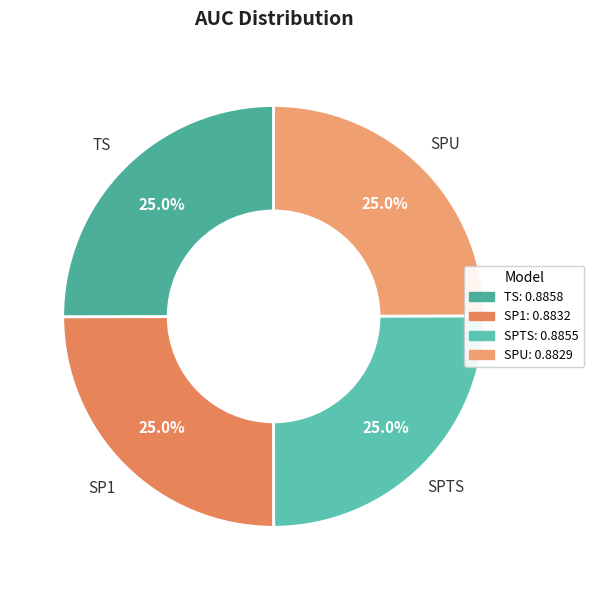

What percentage is NOT represented by SPTS?

75.0%